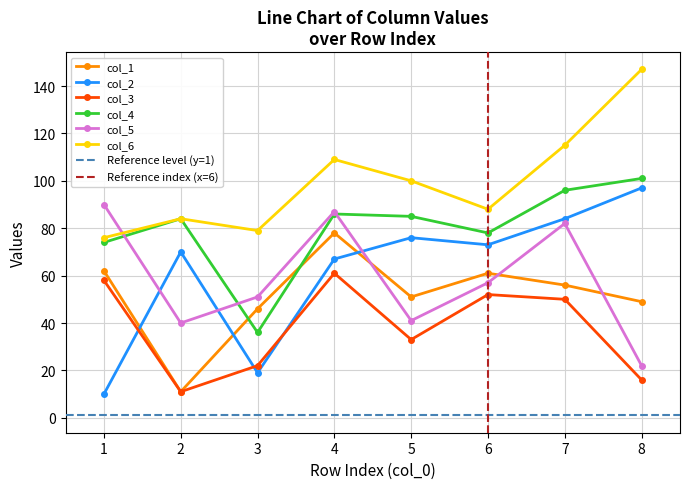

The value of col_3 at 1 is 58. True or false?

True